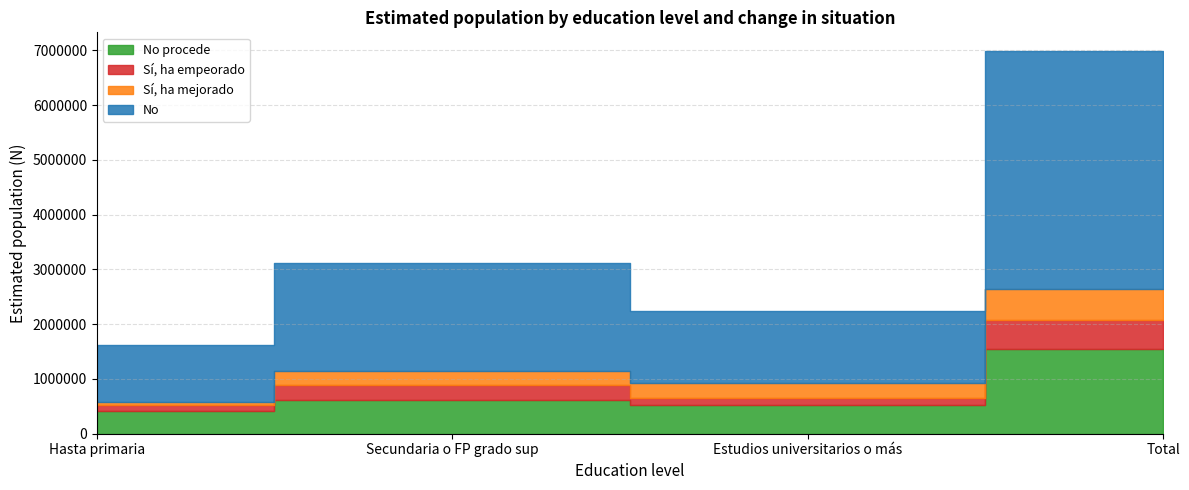

At which category does Sí, ha empeorado reach its first local valley?

Estudios universitarios o más